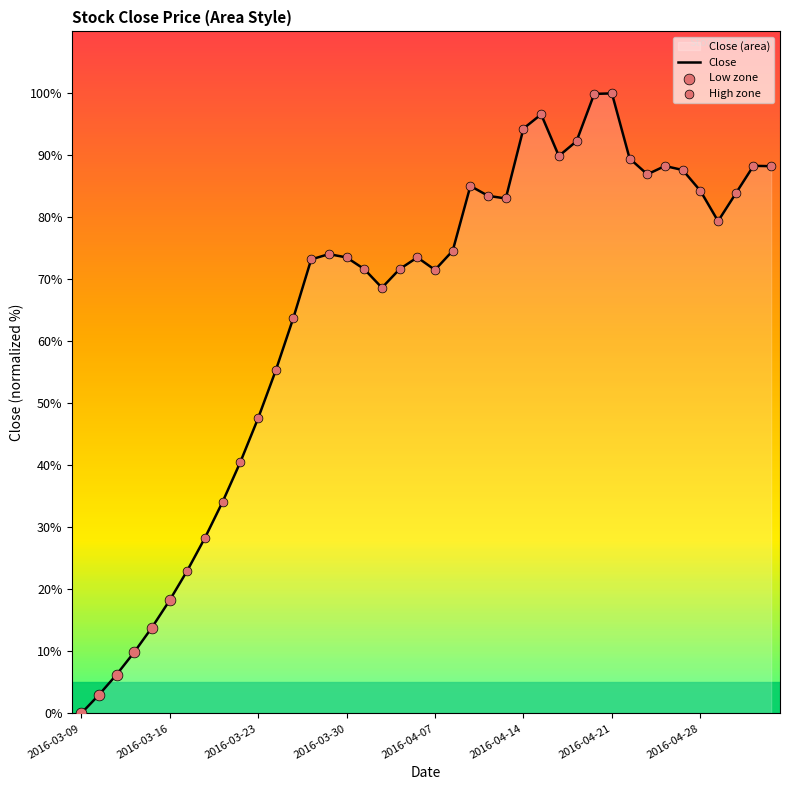

Which has a higher value, 2016-03-15 or 2016-05-05?

2016-05-05